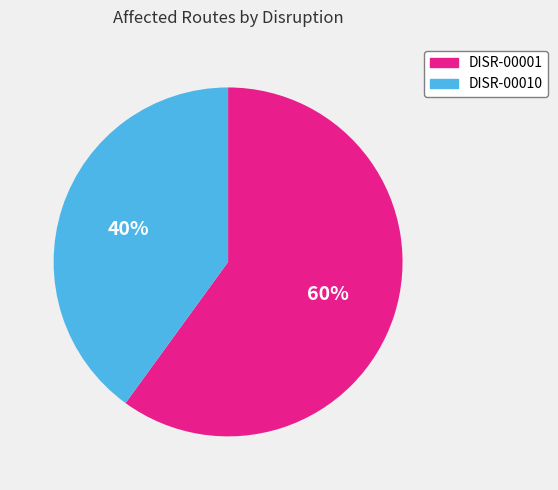

Which has a higher value, DISR-00010 or DISR-00001?

DISR-00001